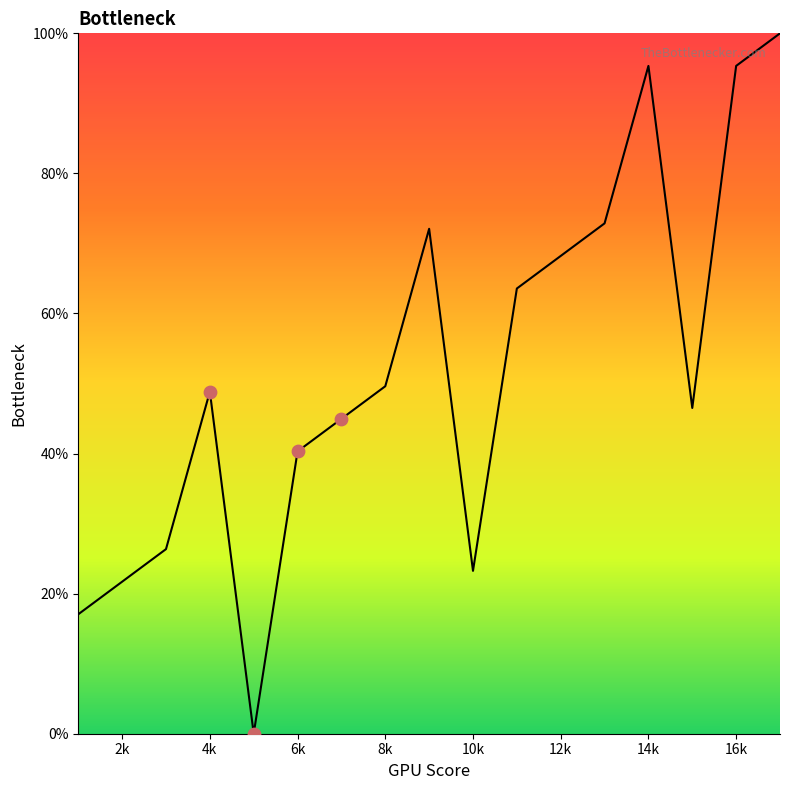

What is the maximum value shown in the chart?

100.0